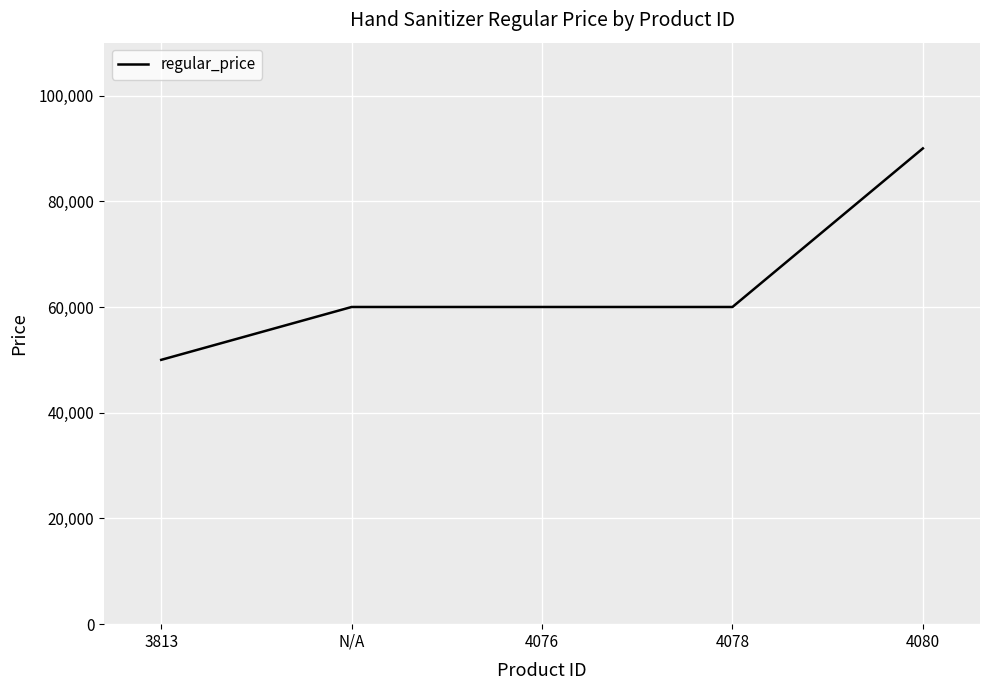

True or false: the data shows 60000 at 4078.

True